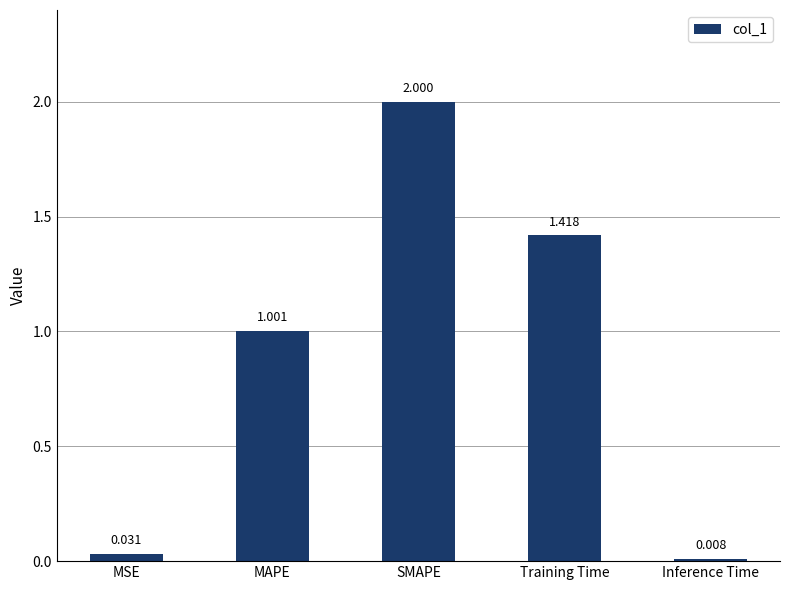

Does the chart contain any negative values?

No